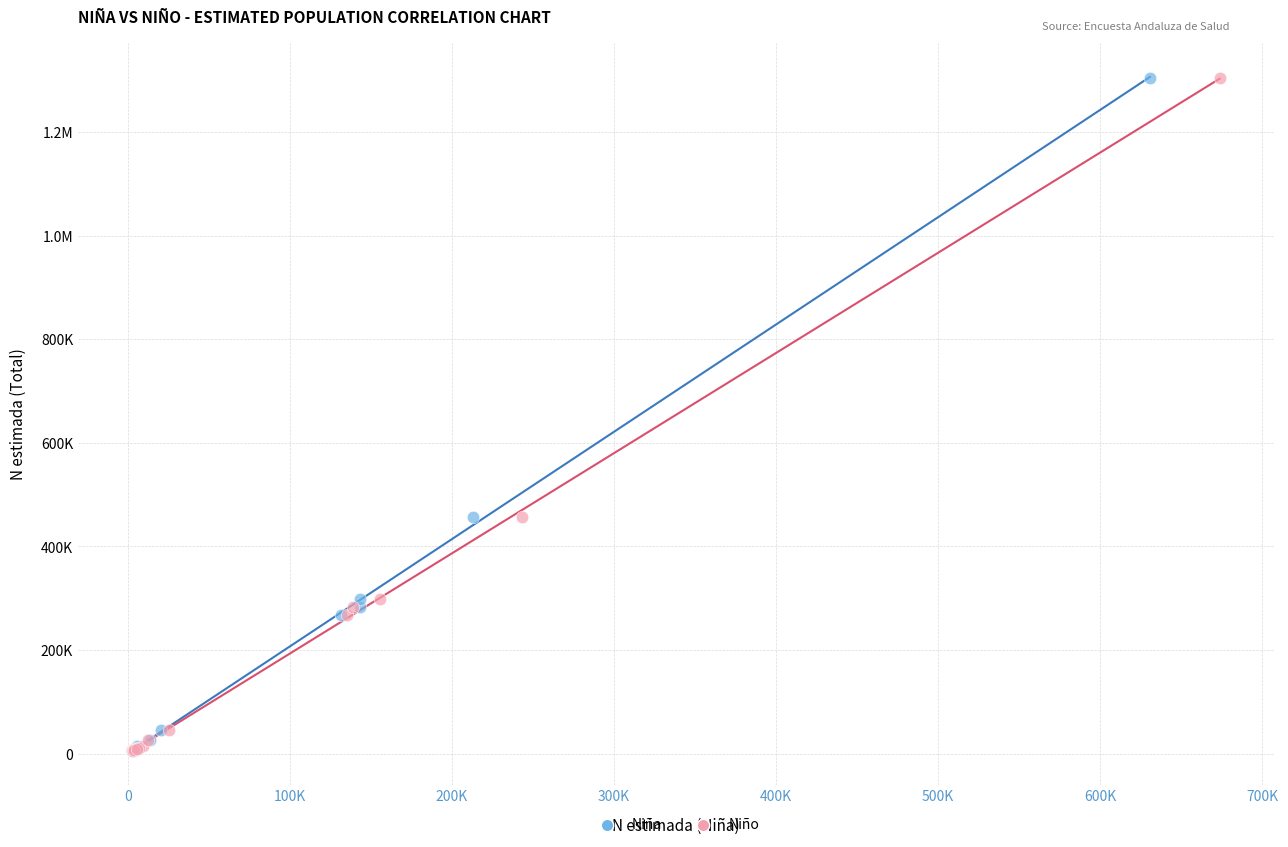

What are all the series names shown in the legend?

Niña, Niño